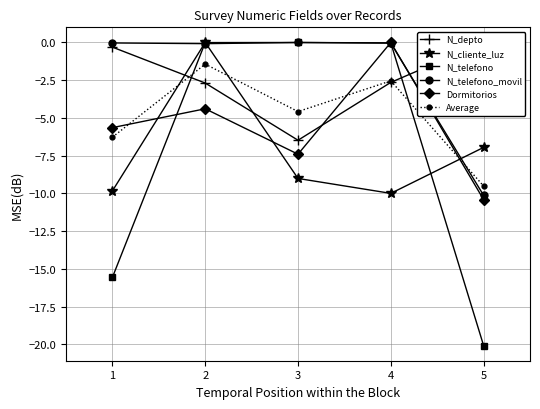

How many data points in N_telefono_movil are less than 0?

4